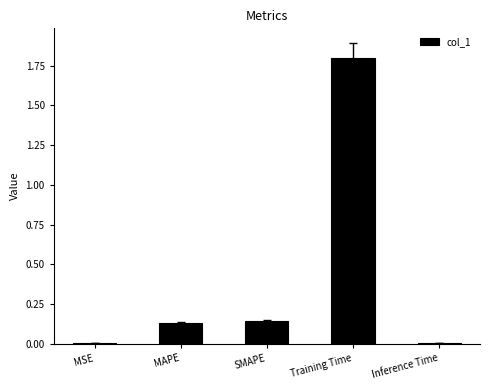

What is the sum of all values?

2.1